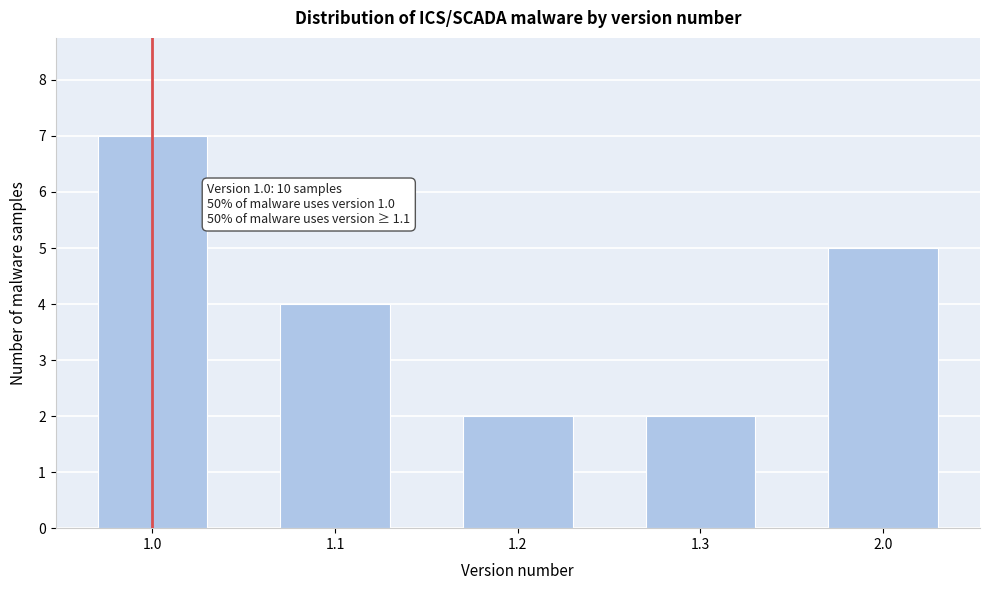

Reading left to right, what are all the values shown in this chart?

1.0=7	1.1=4	1.2=2	1.3=2	2.0=5